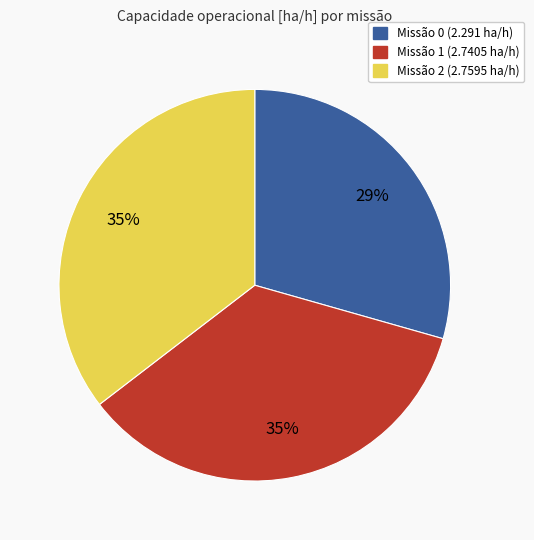

Is there any slice that represents more than half of the pie?

No